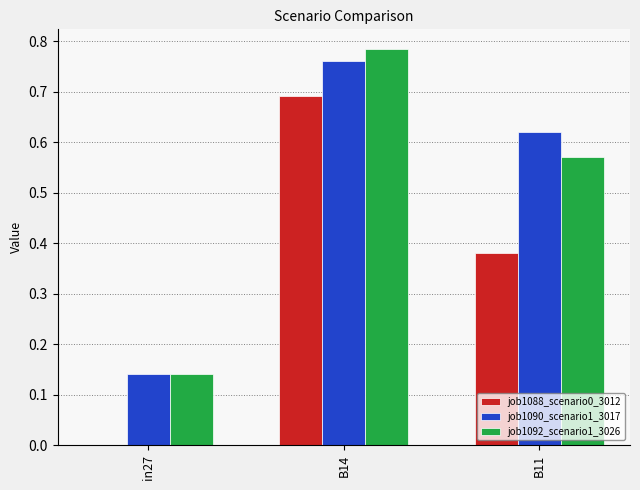

How many groups of bars are there?

3